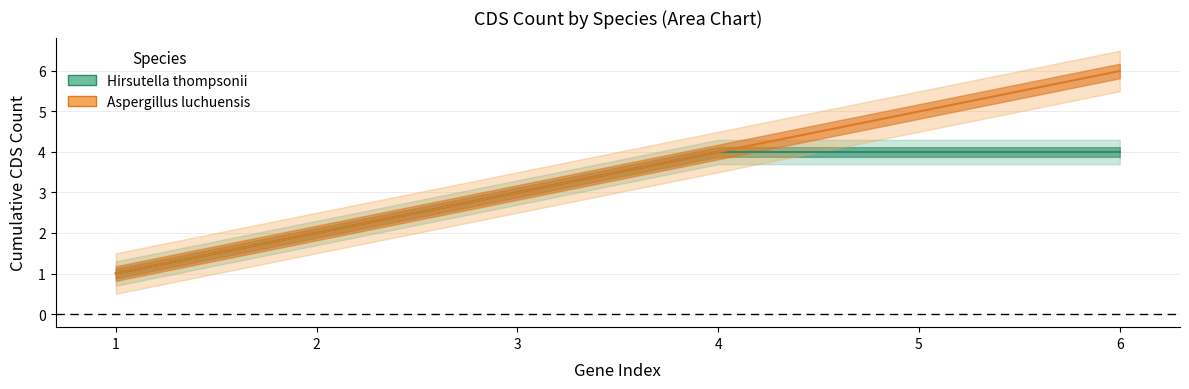

The value of Aspergillus luchuensis at 6 is 6. True or false?

True